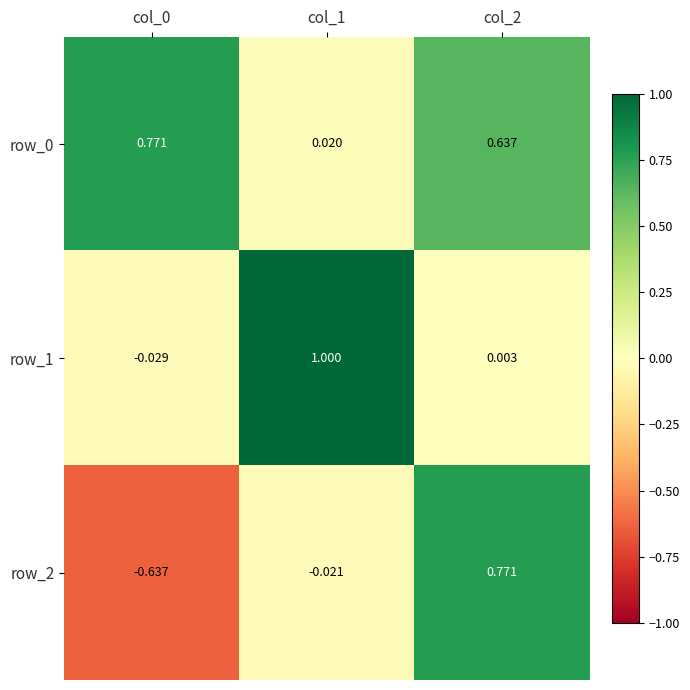

True or false: row_2 has a value of 0.4 at col_2.

False